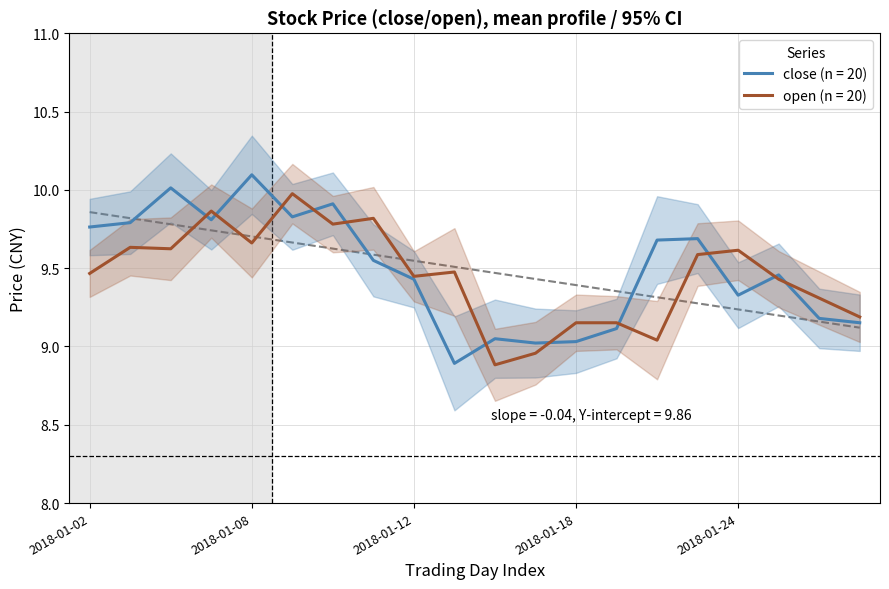

At which category does close reach its first local valley?

2018-01-05